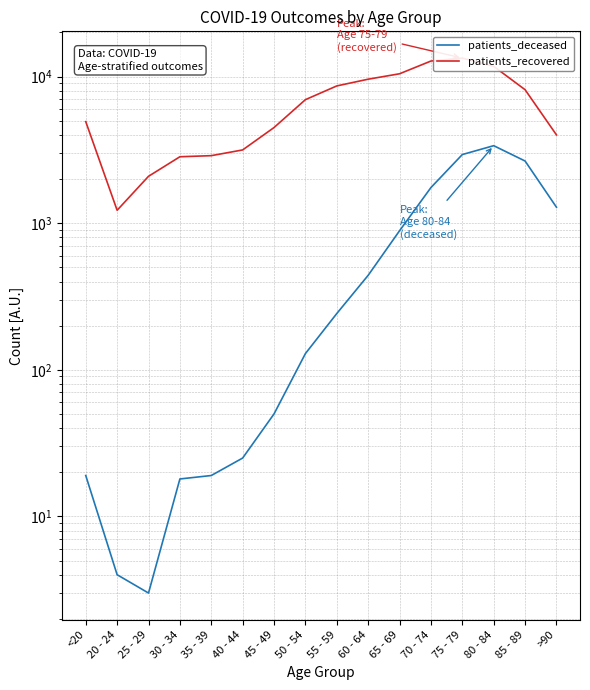

What is the difference between the patients_deceased values at 65 - 69 and >90?

397